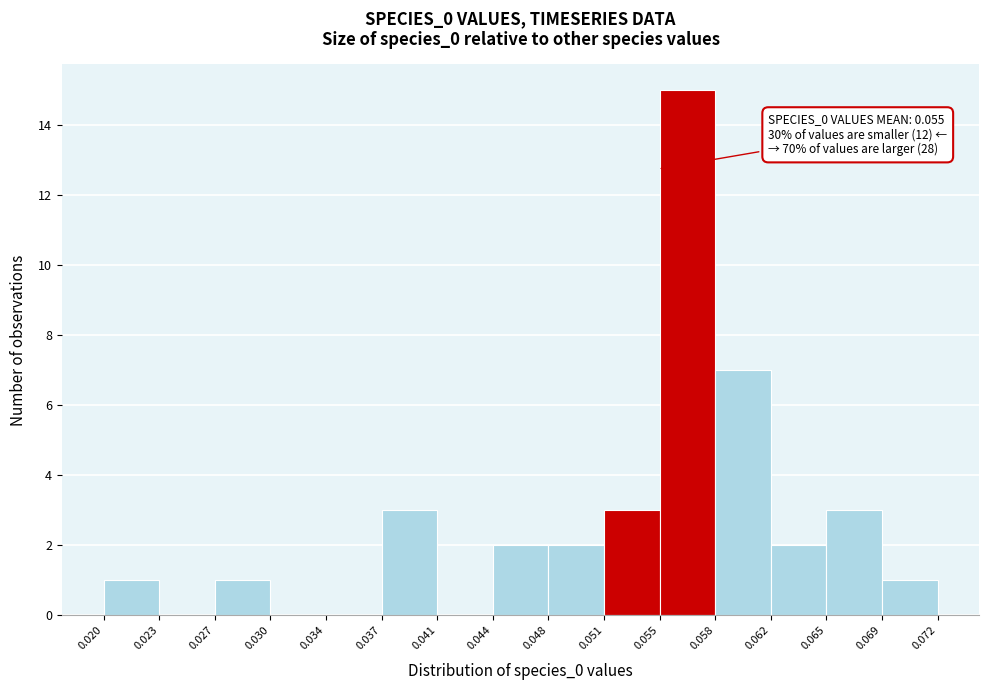

Over which range of the x-axis is the bar tallest?

0.055 to 0.058